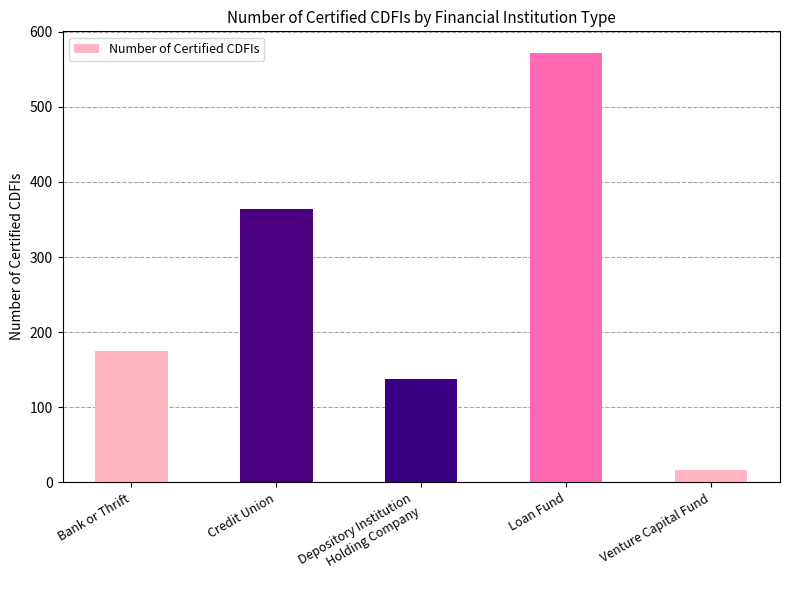

Reading left to right, what are all the values shown in this chart?

Bank or Thrift=175	Credit Union=364	Depository Institution
Holding Company=137	Loan Fund=572	Venture Capital Fund=16